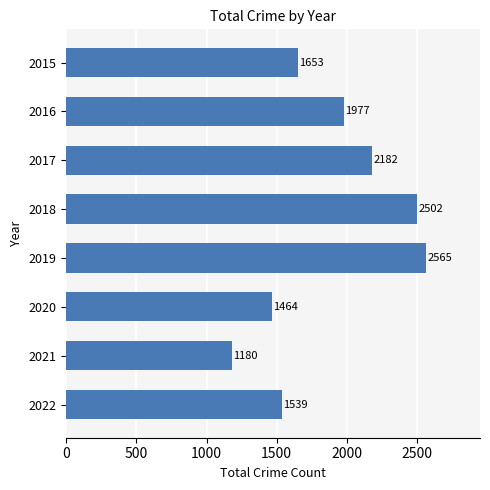

Are the bars grouped side by side (vs. stacked)?

No